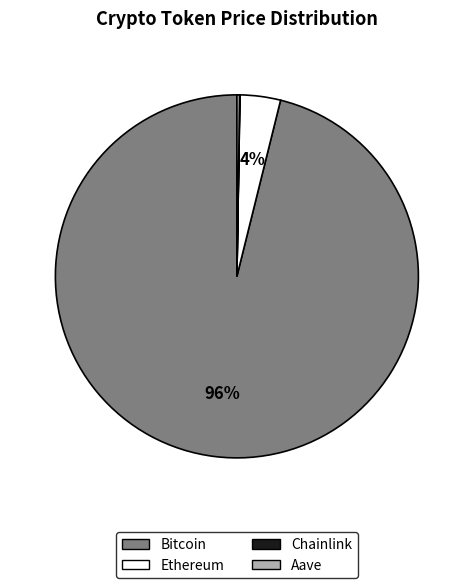

Is there a majority slice in this chart?

Yes